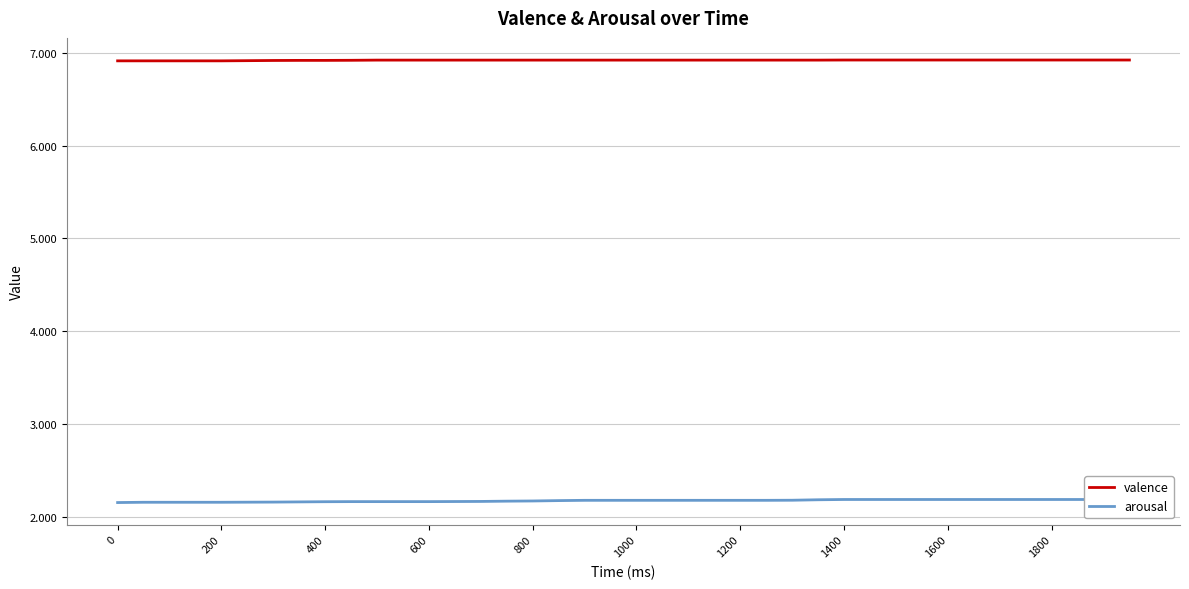

What are all the series names shown in the legend?

valence, arousal